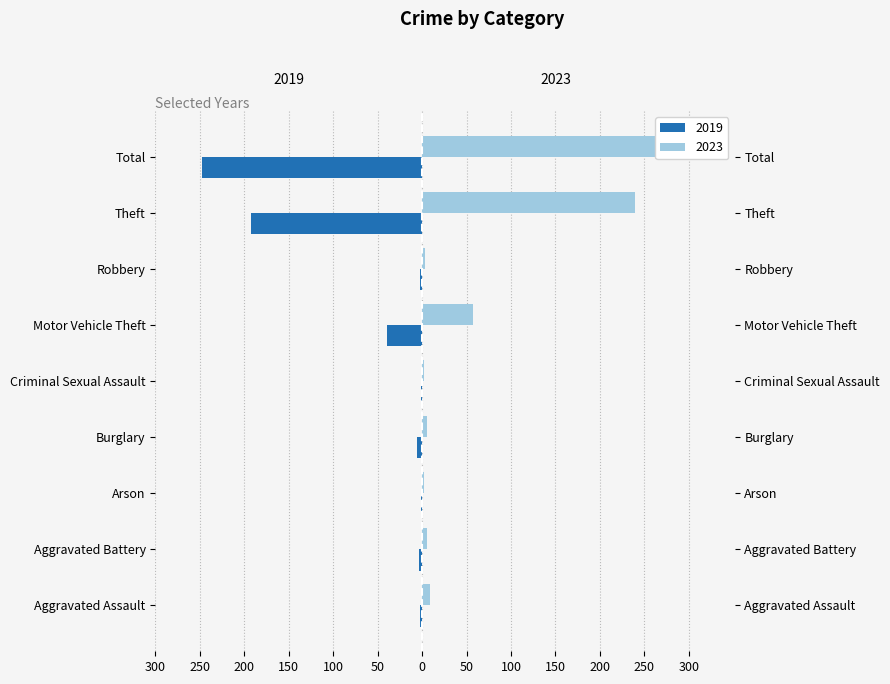

Where is 2019 nearest to the value -124?

Theft